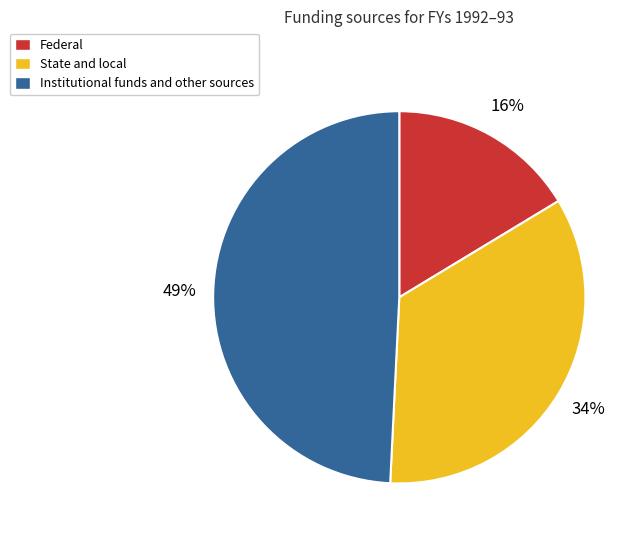

Is Federal the majority of the pie?

No